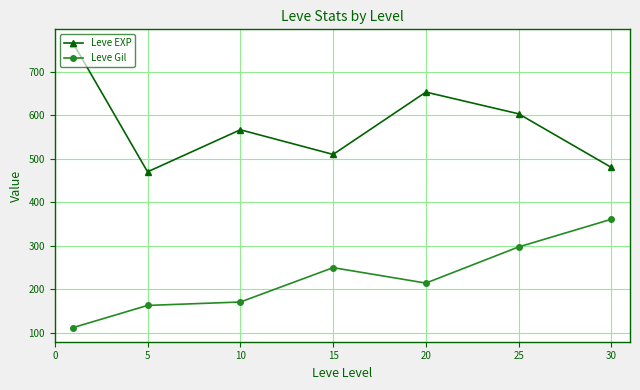

What are all the series names shown in the legend?

Leve EXP, Leve Gil